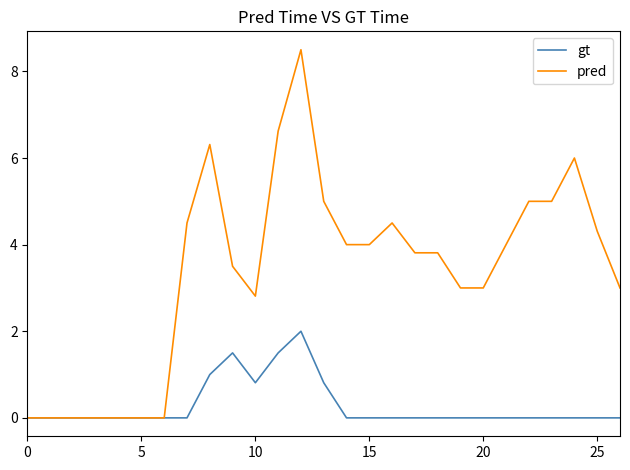

Rank the series by their average value, from highest to lowest.

pred, gt